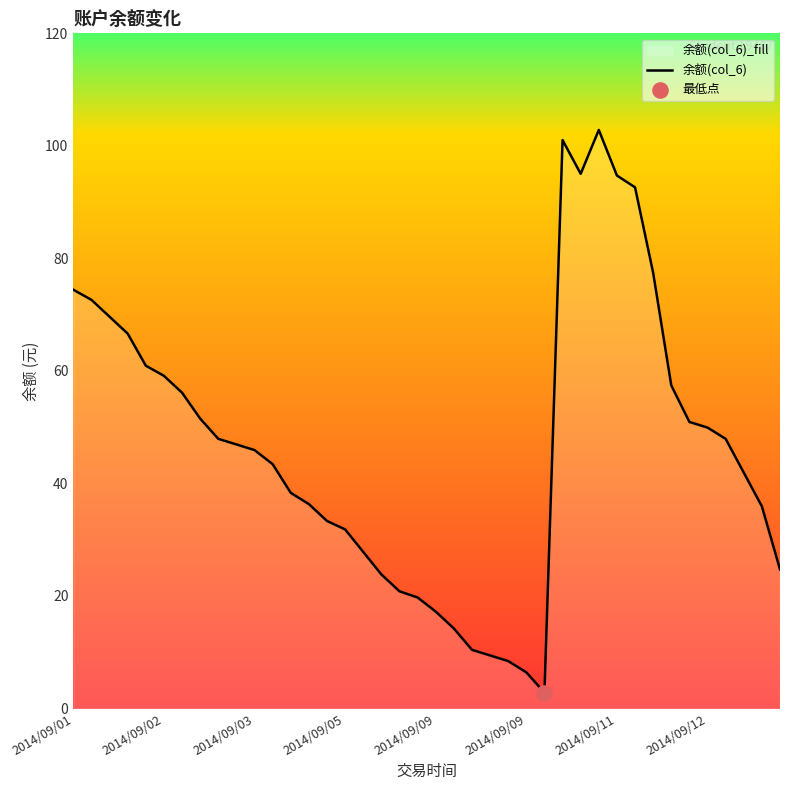

What is the change in value from 33 to 35?

-7.5